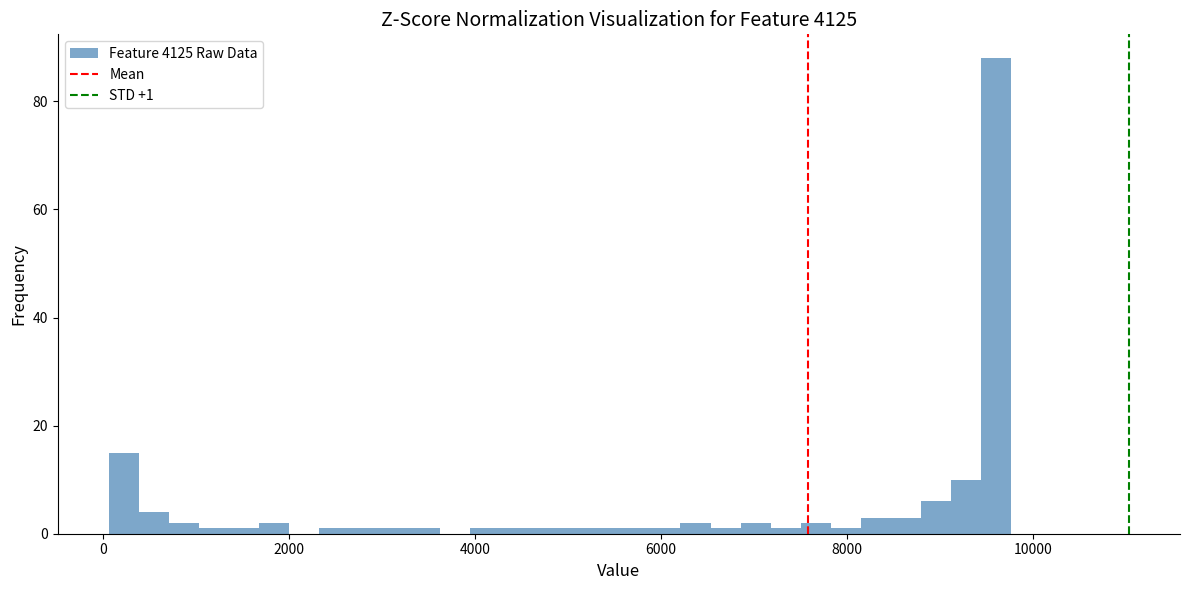

Read against the x-axis, roughly where is the centre of the tallest bar?

9600